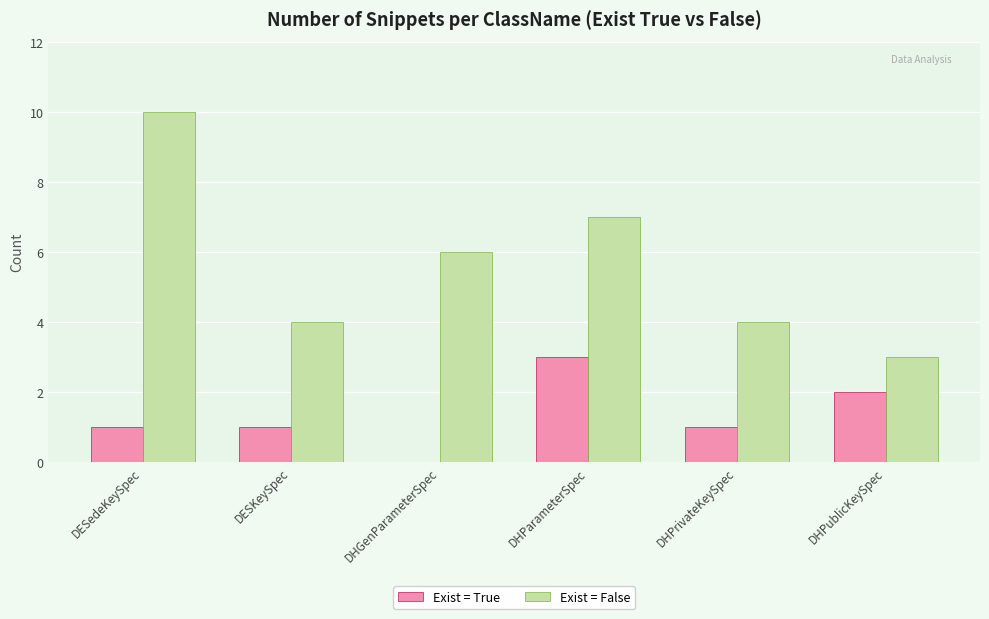

Is the value of Exist = True at DHGenParameterSpec greater than the value of Exist = False at DHParameterSpec?

No